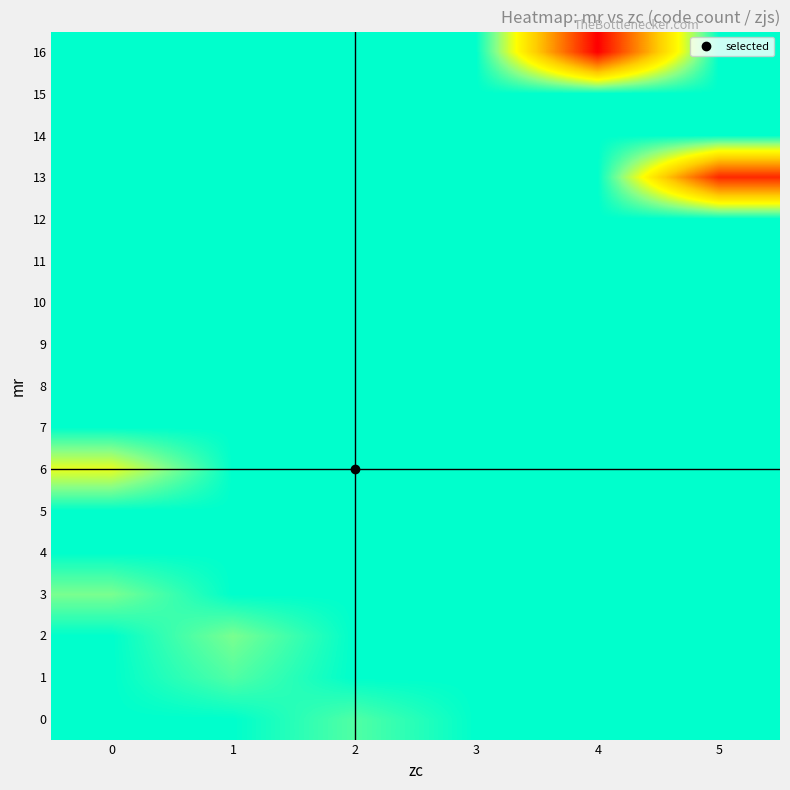

Which series changed the most between 0 and 1?

6